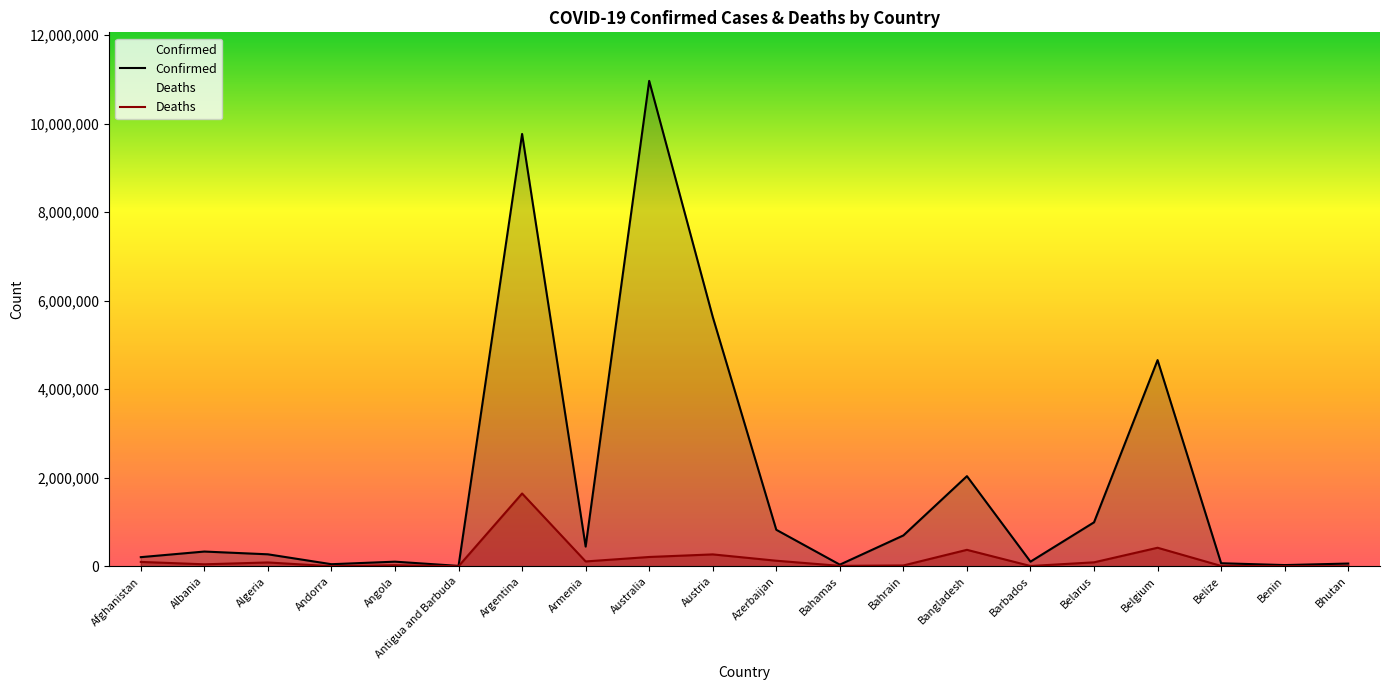

At which category does Confirmed reach its first local peak?

Albania